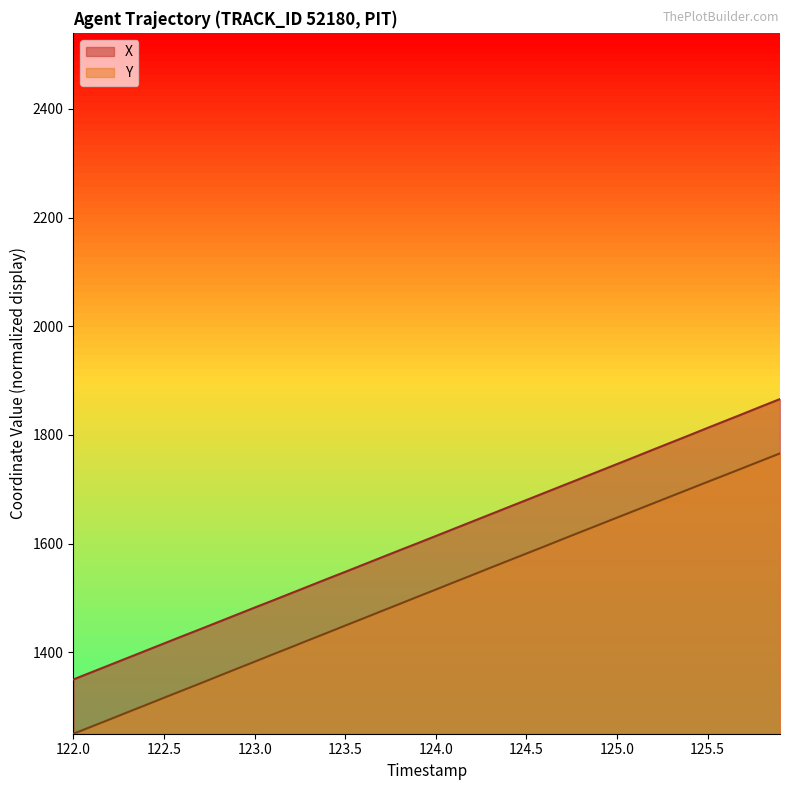

What is the spread (max minus min) of values at 124.5?

98.5